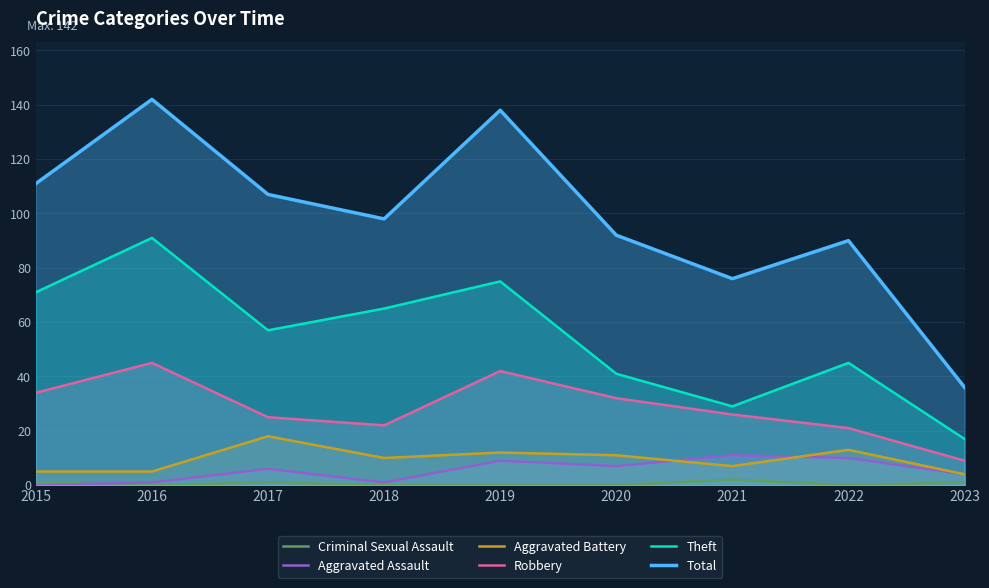

Reading left to right, transcribe all the data shown in this chart.

Criminal Sexual Assault: 1	0	1	0	0	0	2	0	1
Aggravated Assault: 0	1	6	1	9	7	11	10	4
Aggravated Battery: 5	5	18	10	12	11	7	13	4
Robbery: 34	45	25	22	42	32	26	21	9
Theft: 71	91	57	65	75	41	29	45	17
Total: 111	142	107	98	138	92	76	90	36